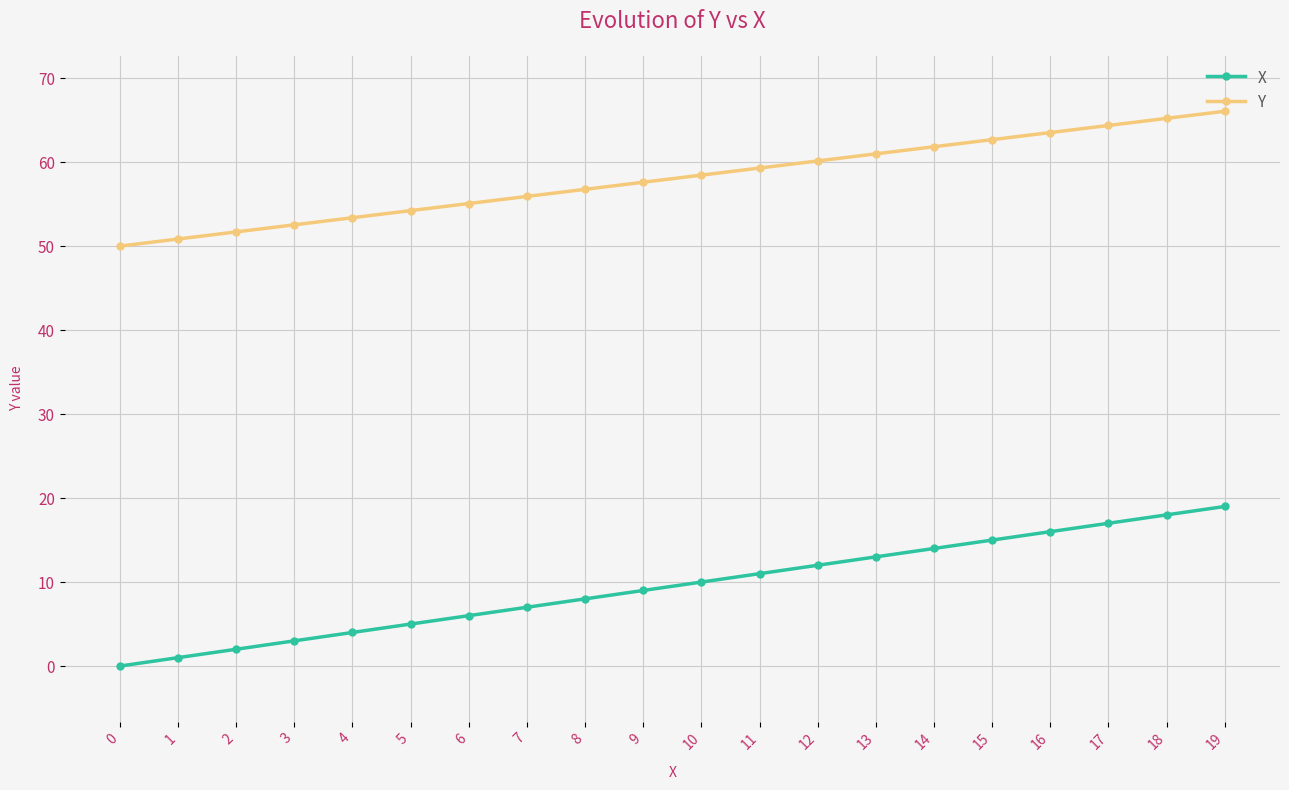

What is the sum of the X values at 9 and 14?

23.0